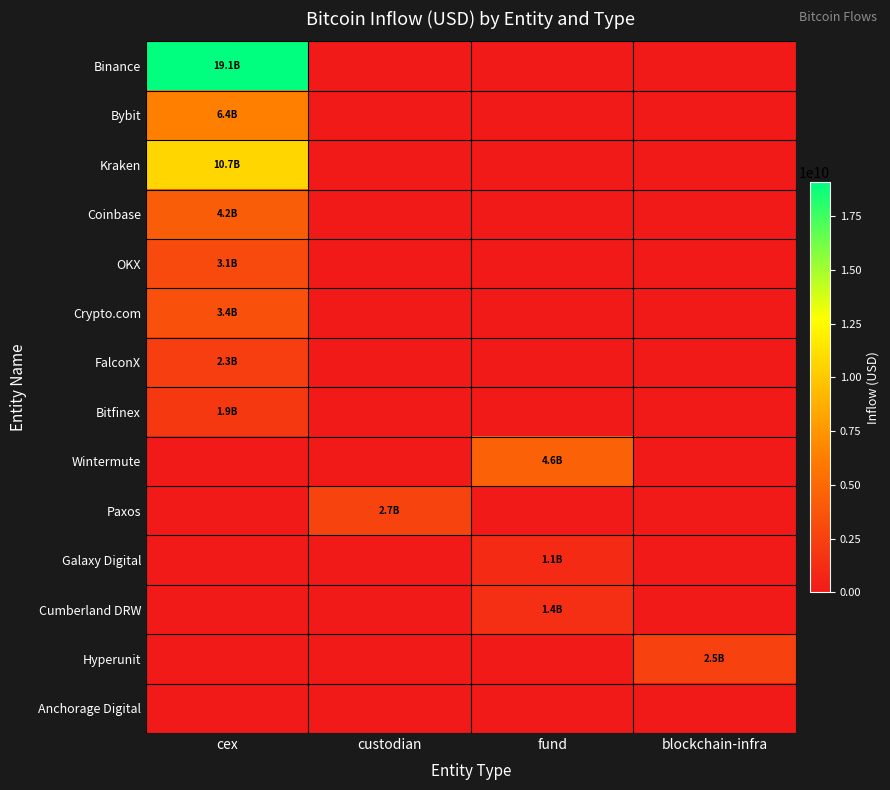

Which category has the lowest value across all series?

custodian